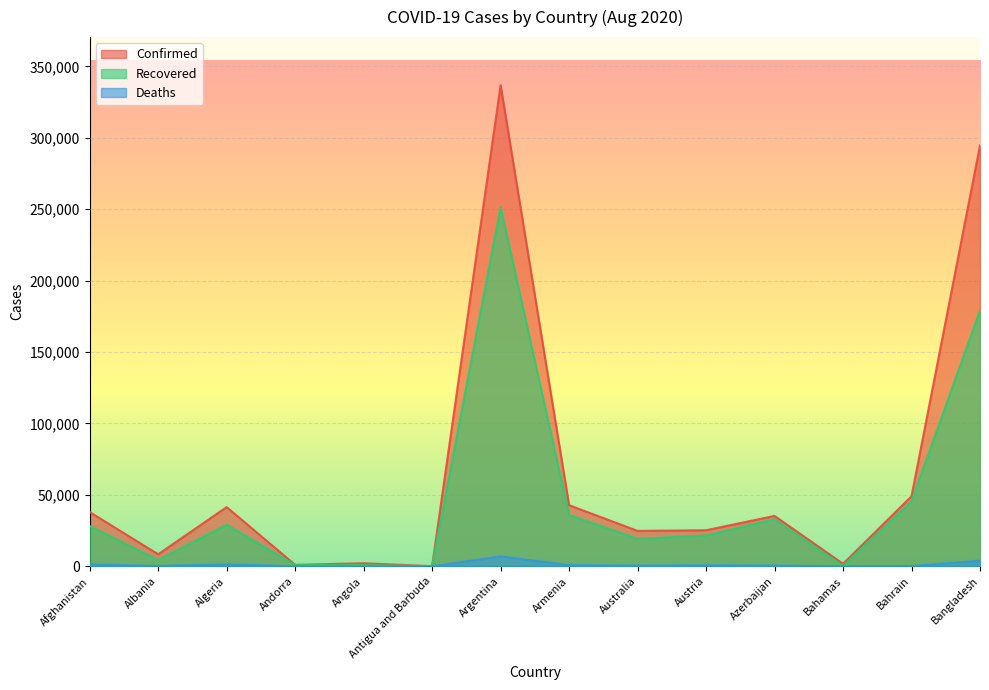

What are all the series names shown in the legend?

Confirmed, Recovered, Deaths